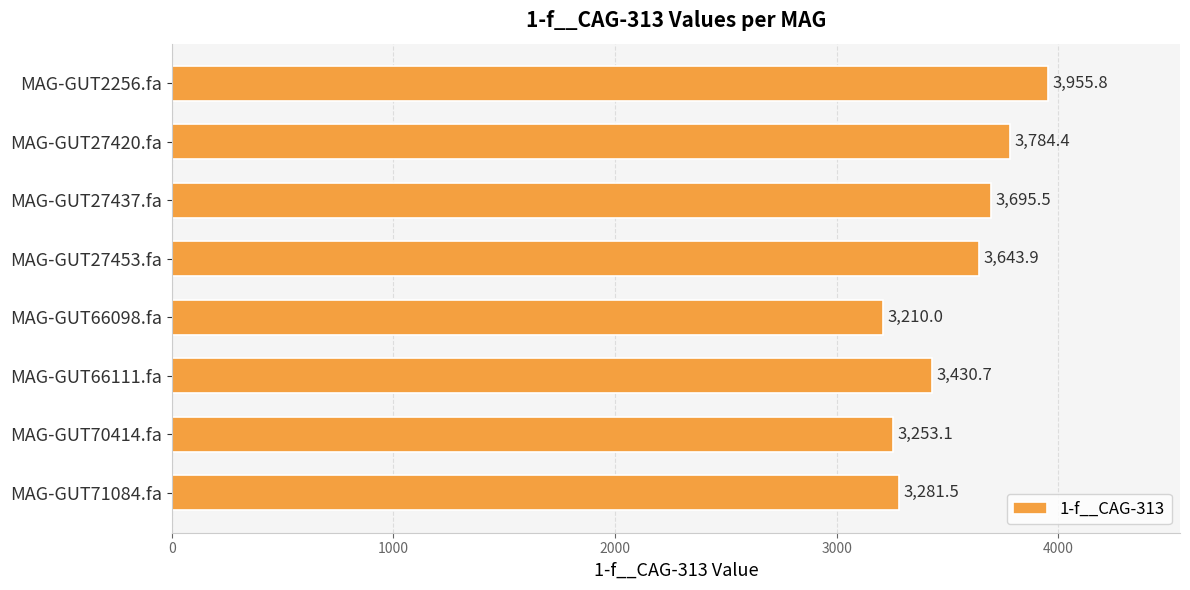

Reading top to bottom, list all the values displayed in this chart.

3955.8	3784.4	3695.5	3643.9	3210.0	3430.7	3253.1	3281.5